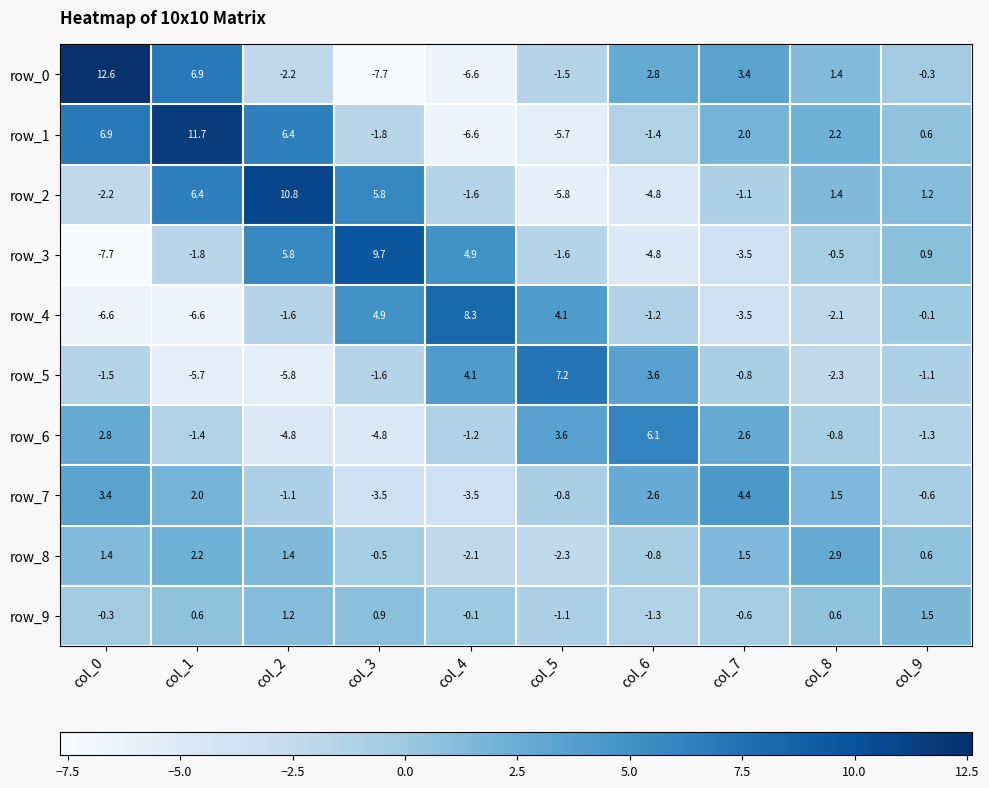

Which series has the widest spread of values?

row_0